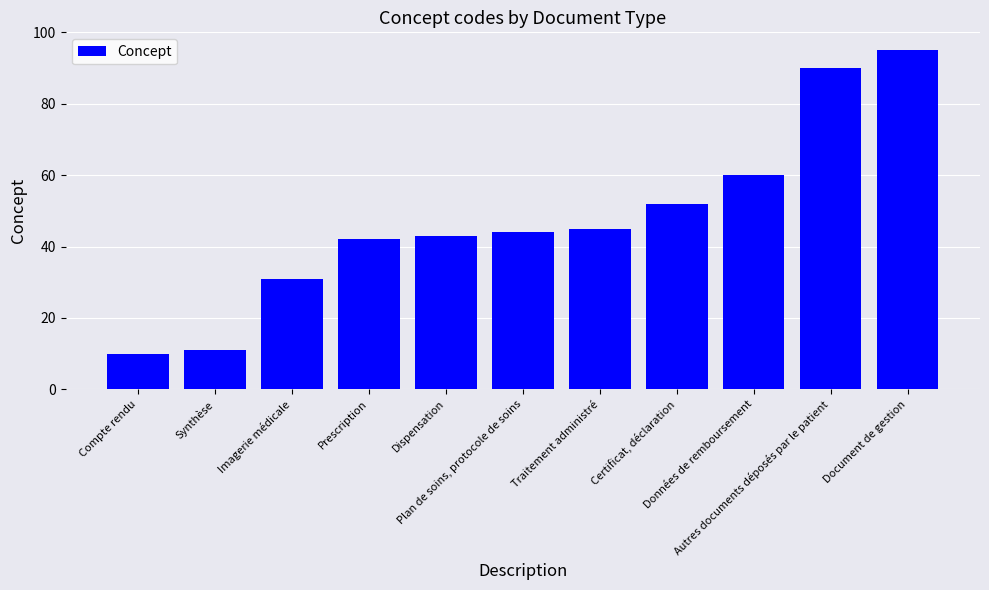

How many categories are shown in the chart?

11